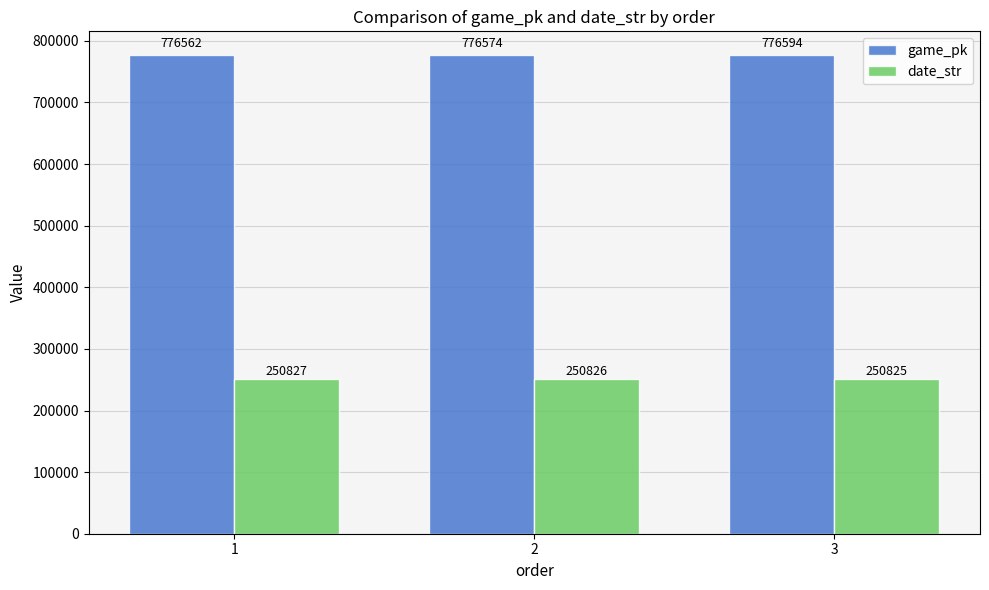

What is the approximate value of game_pk at 2, to the nearest 10?

776570